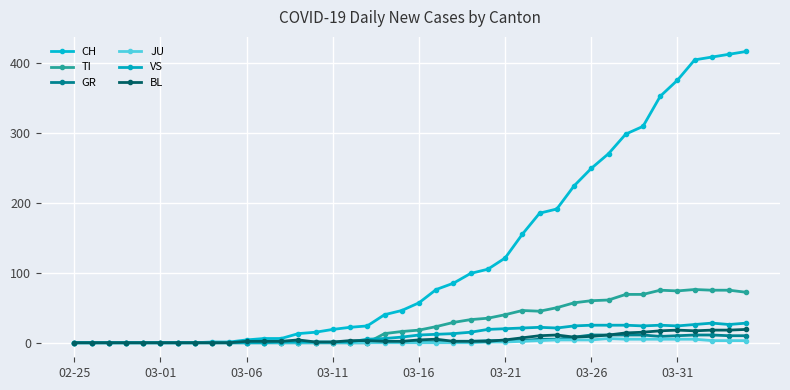

What are all the series names shown in the legend?

CH, TI, GR, JU, VS, BL